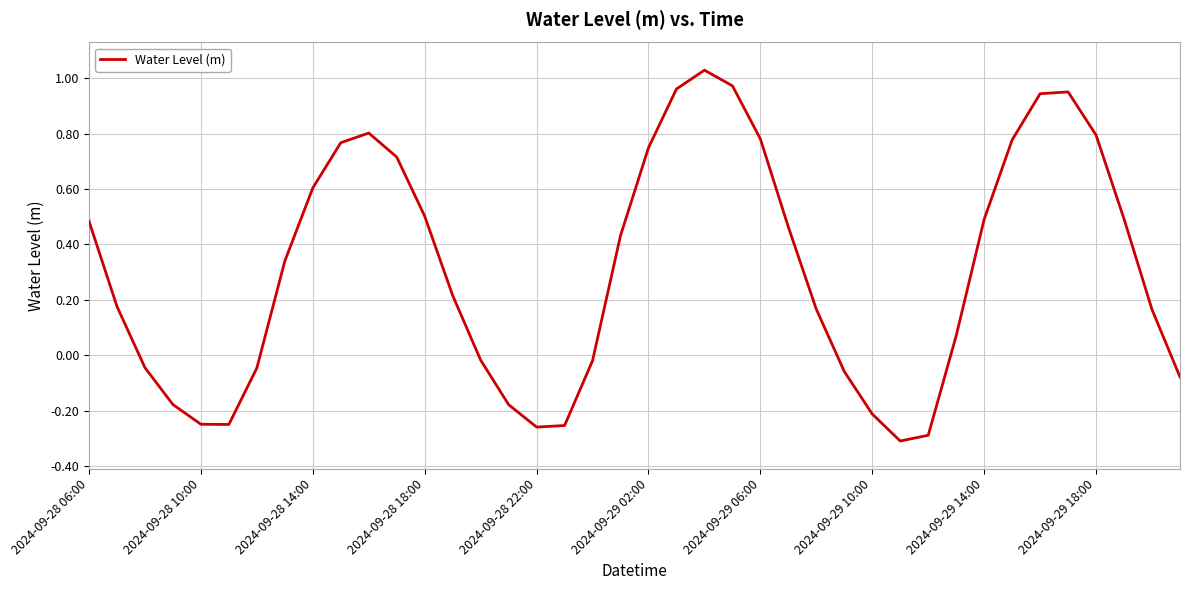

How many negative values are there?

15